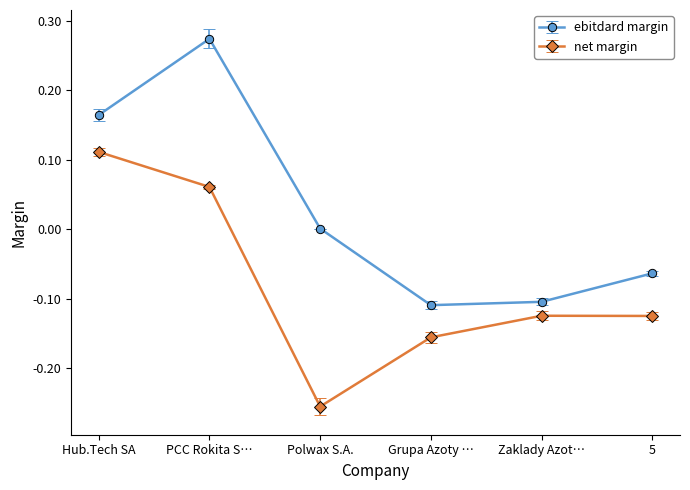

Is it true that ebitdard margin equals -0.2 at Grupa Azoty …?

False